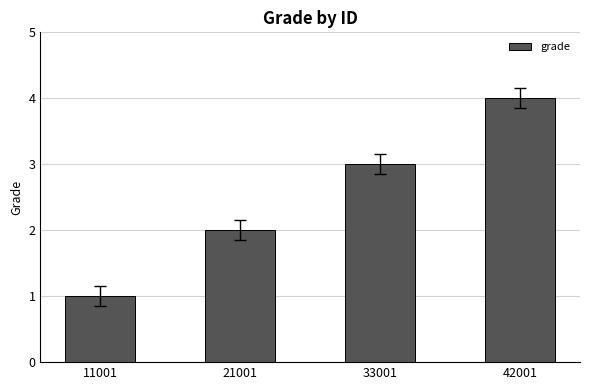

Count the number of data series in this chart.

1